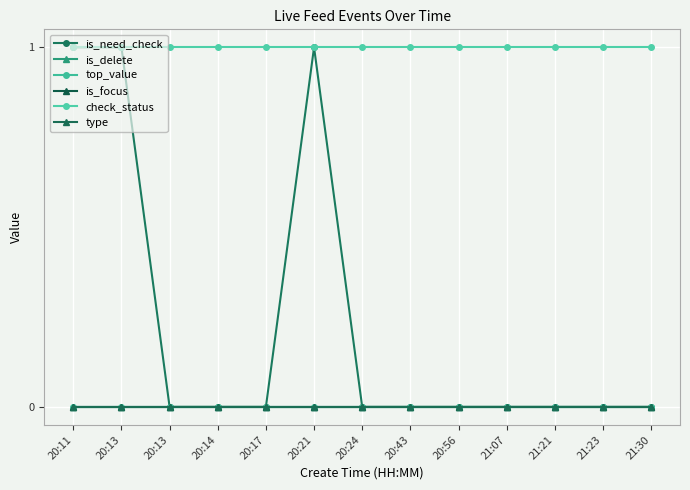

At which label does is_need_check reach its minimum?

20:13